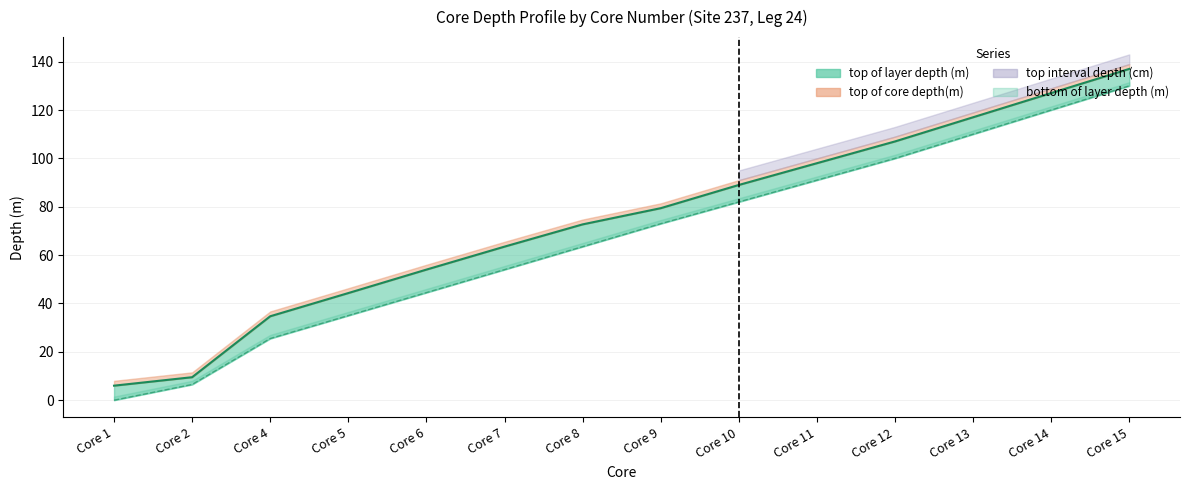

How many data points in top of layer depth (m) are less than 73?

7